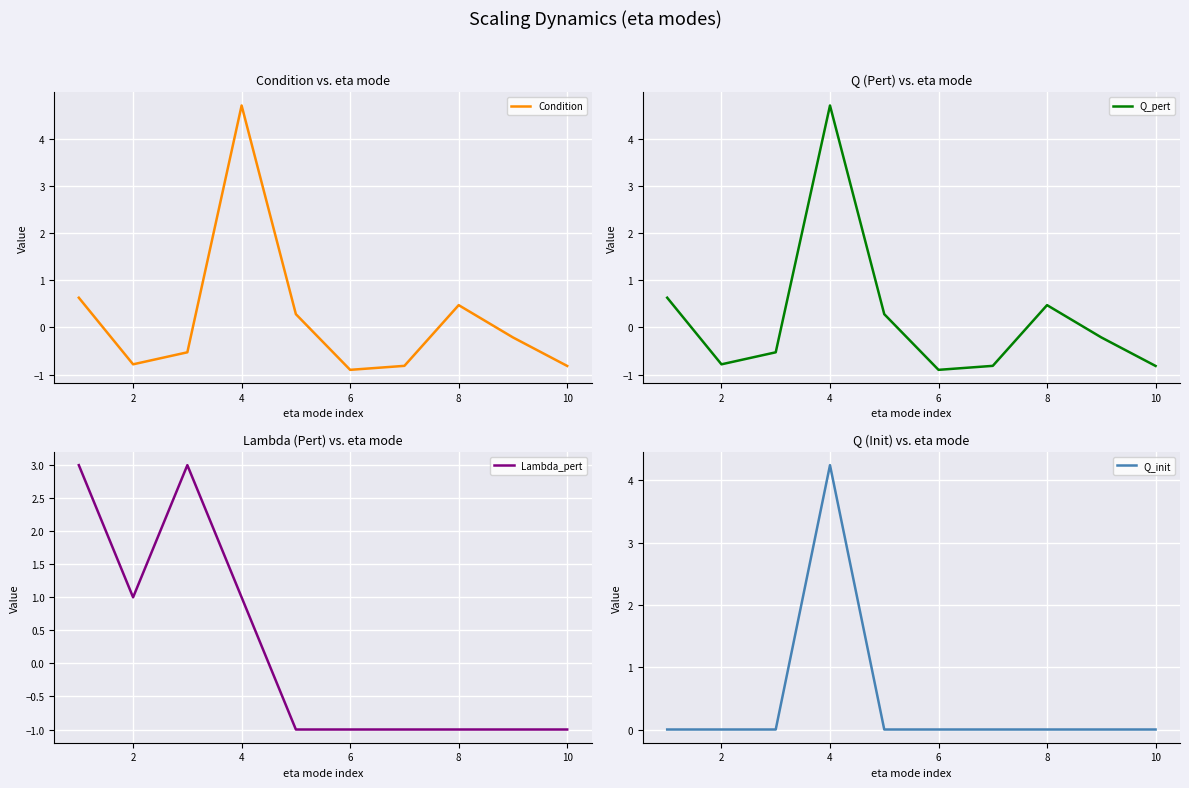

Is it true that Condition equals -0.8 at 2?

True